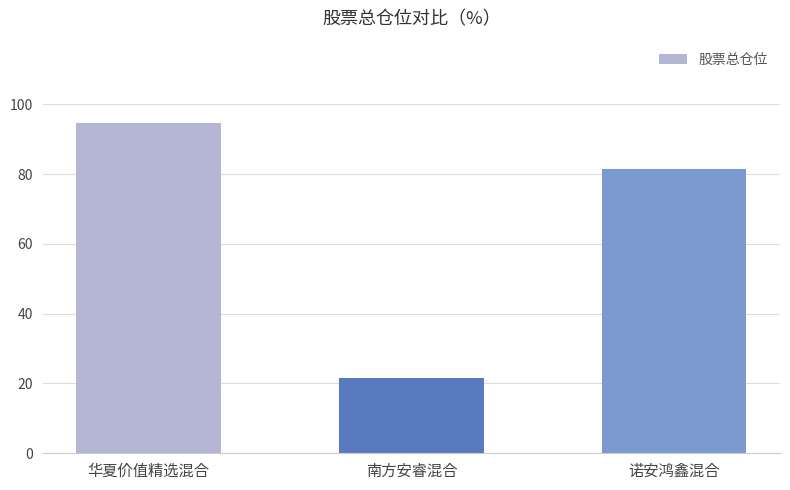

What is the value of the 3rd bar from the left?

81.3